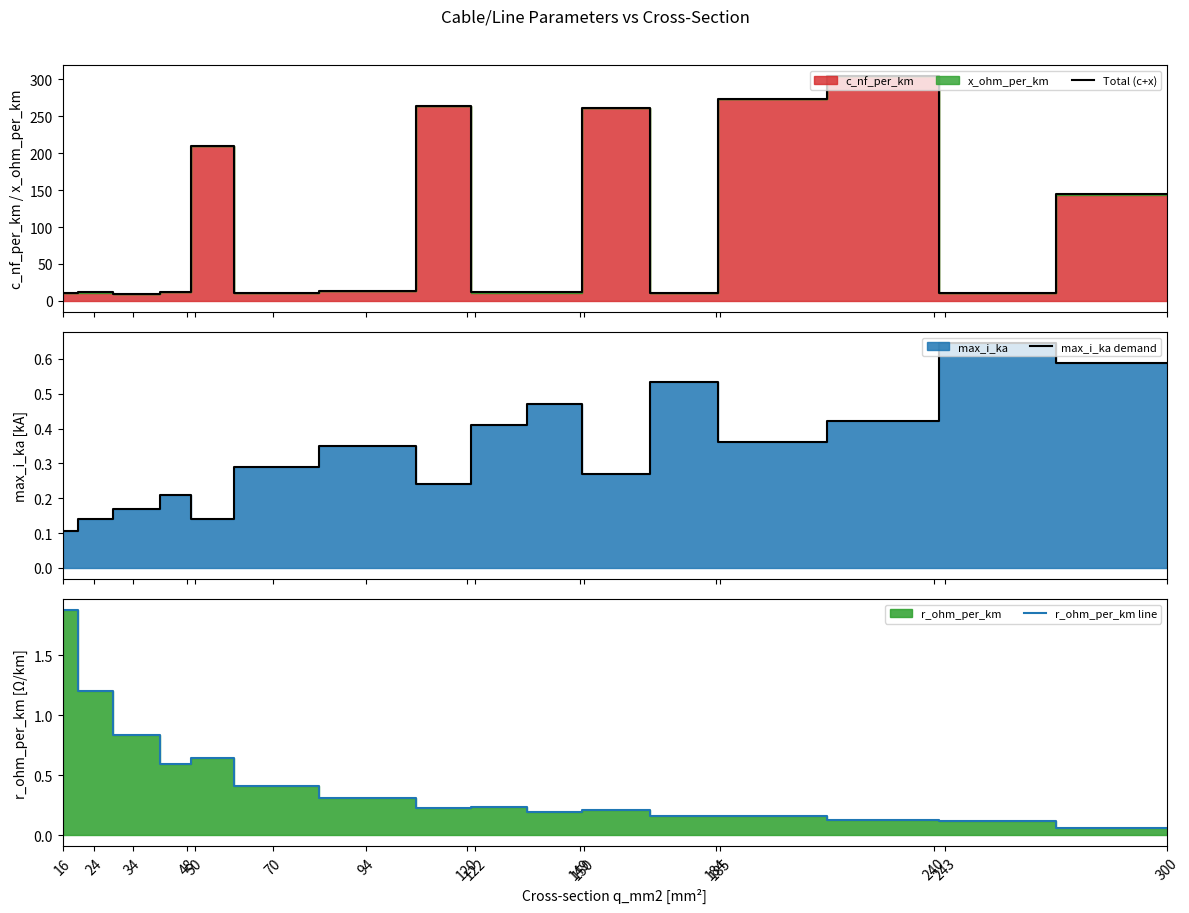

Reading right to left, transcribe all the data shown in this chart.

Total (c+x): 144.1	11.3	304.1	273.1	11.1	261.1	11.6	11.4	264.1	13.5	10.7	210.1	12.5	10.1	11.6	11.3
max_i_ka demand: 0.6	0.6	0.4	0.4	0.5	0.3	0.5	0.4	0.2	0.3	0.3	0.1	0.2	0.2	0.1	0.1
r_ohm_per_km line: 0.1	0.1	0.1	0.2	0.2	0.2	0.2	0.2	0.2	0.3	0.4	0.6	0.6	0.8	1.2	1.9